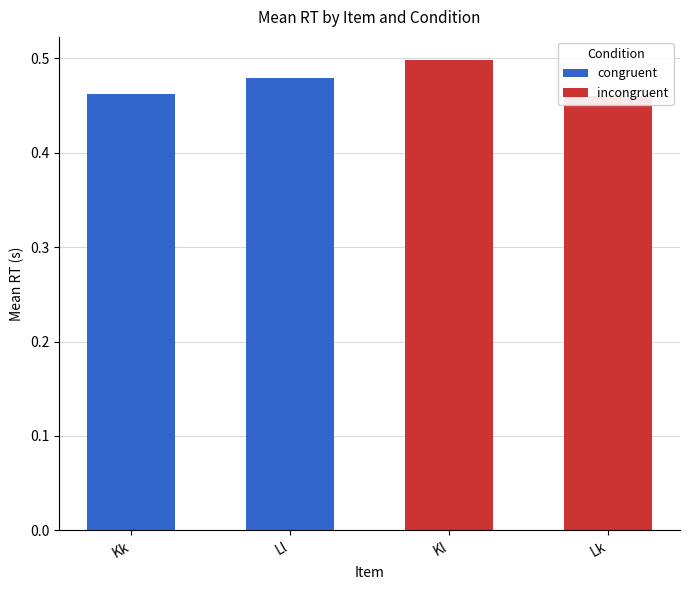

True or false: congruent has a value of -0.3 at Lk.

False